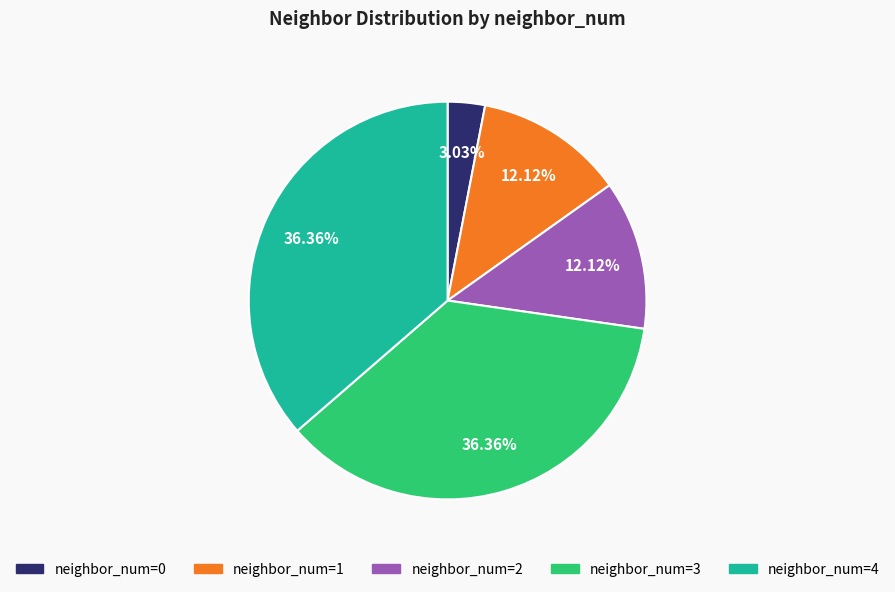

Is there a majority slice in this chart?

No